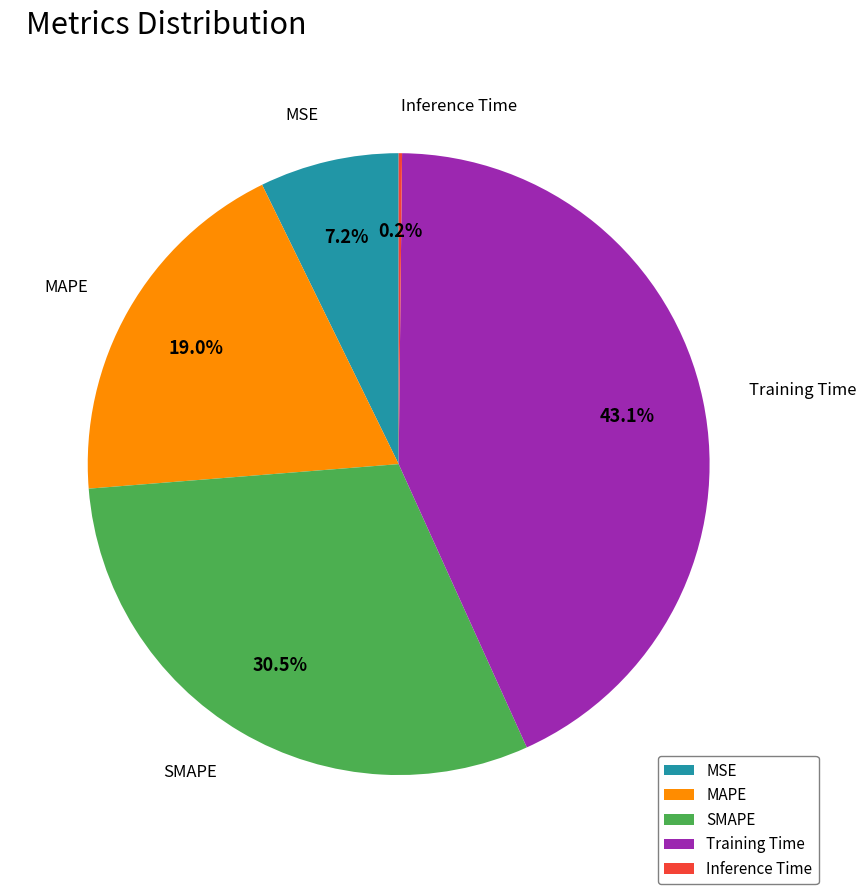

To the nearest percent, what is the difference between the largest and smallest slice percentages?

43%